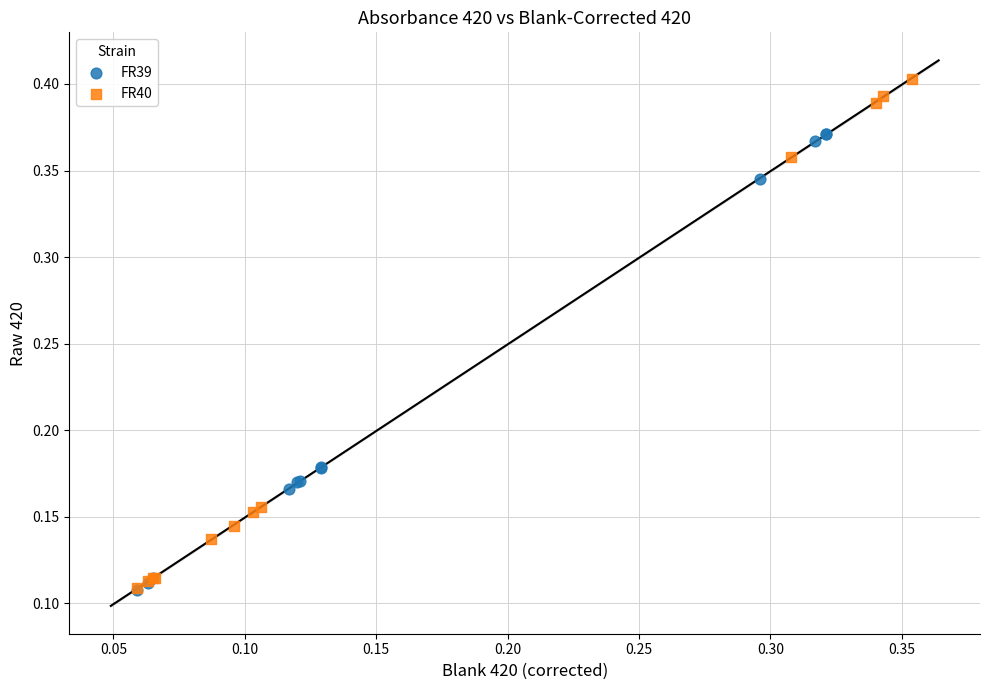

Which series has the widest spread of Y values?

FR40